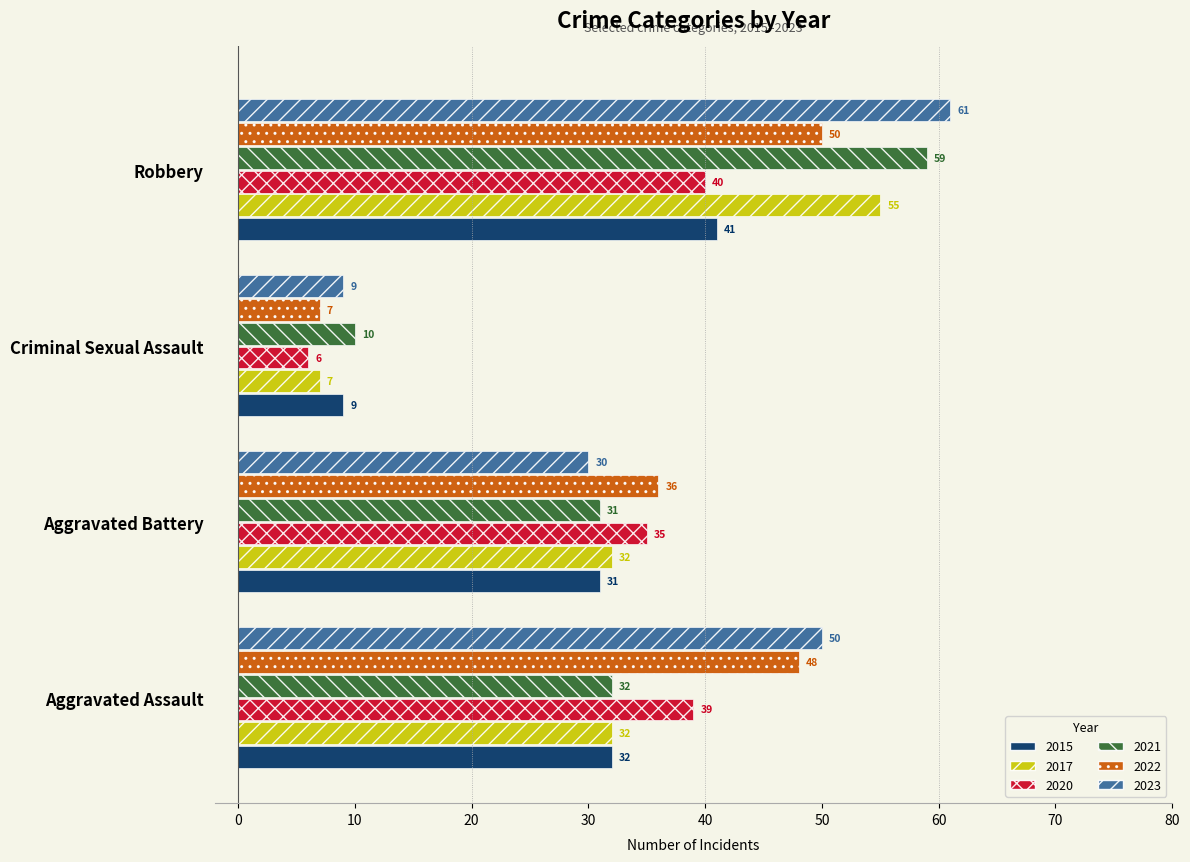

Where is 2020 nearest to the value 23?

Aggravated Battery